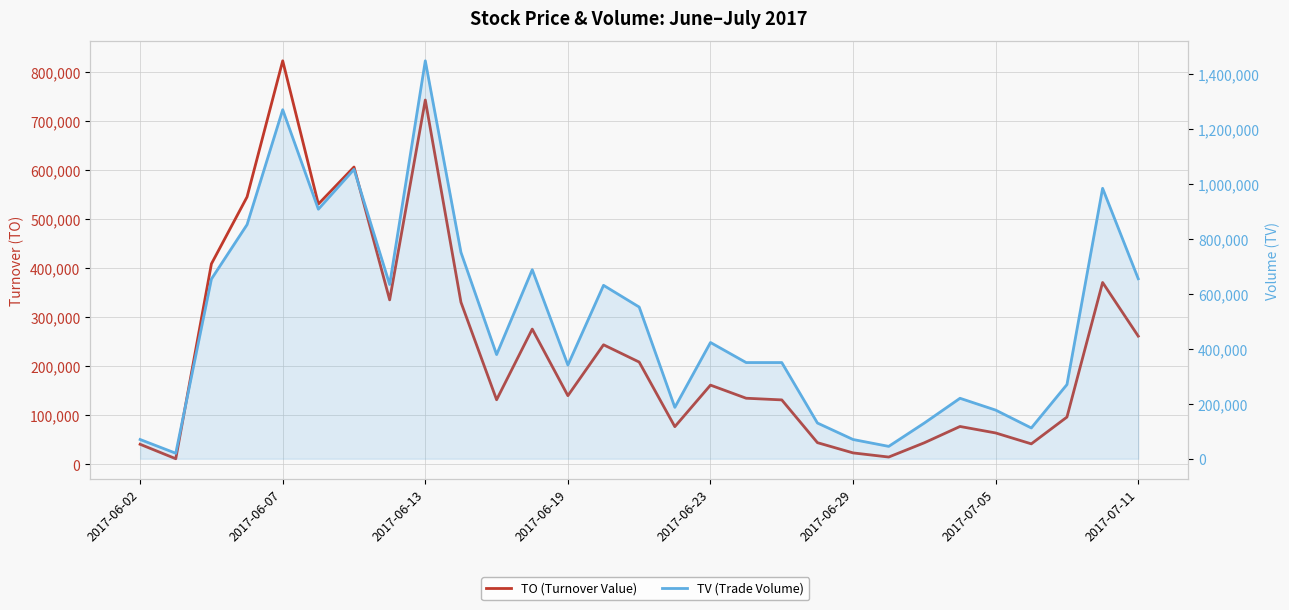

Reading right to left, transcribe all the data shown in this chart.

TO (Turnover Value): 261400	370870	96410	41760	63980	77200	44000	14850	23300	44200	131400	134800	161540	76820	208560	243800	140020	275810	131660	330580	742980	335400	606320	530770	822920	545380	408880	11400	40900
TV (Trade Volume): 655000	984000	270000	112000	177000	220000	130000	45000	70000	130000	350000	350000	423000	187000	552000	631000	341000	688000	379000	751000	1448000	634000	1053000	908000	1270000	852000	654000	20000	70000